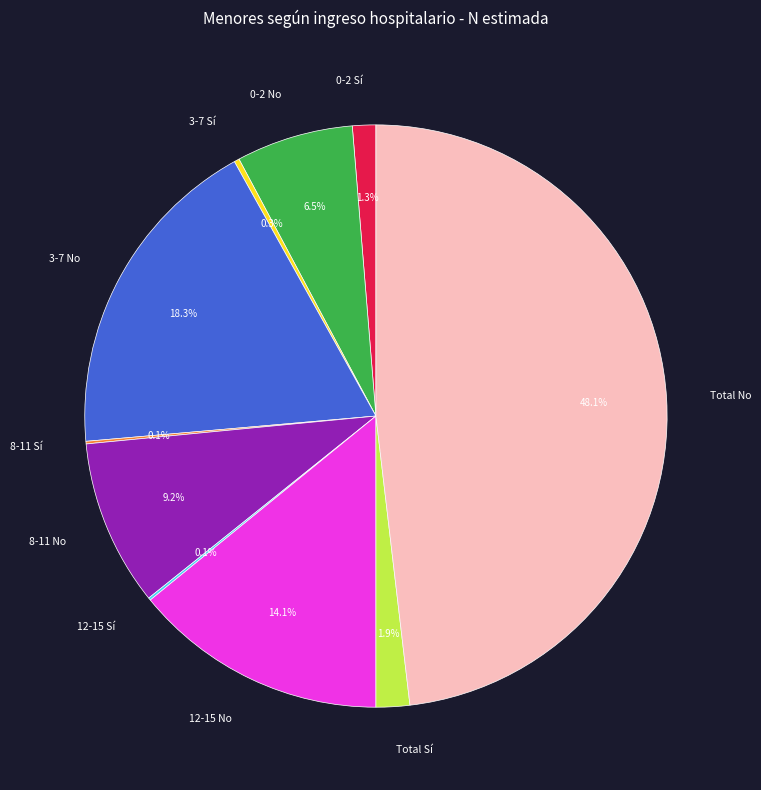

To the nearest percent, what is the average slice percentage?

10%